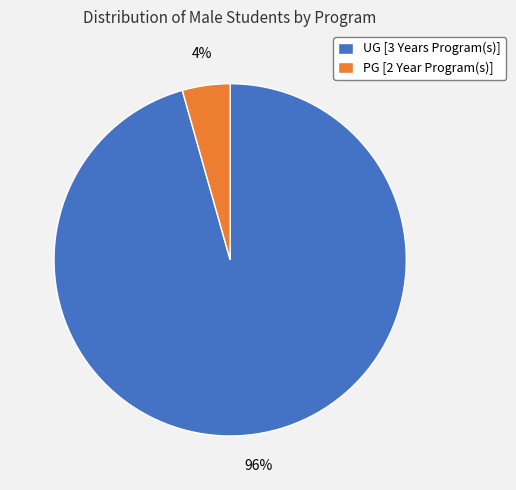

Is it true that PG [2 Year Program(s)] is 4% of the pie?

True